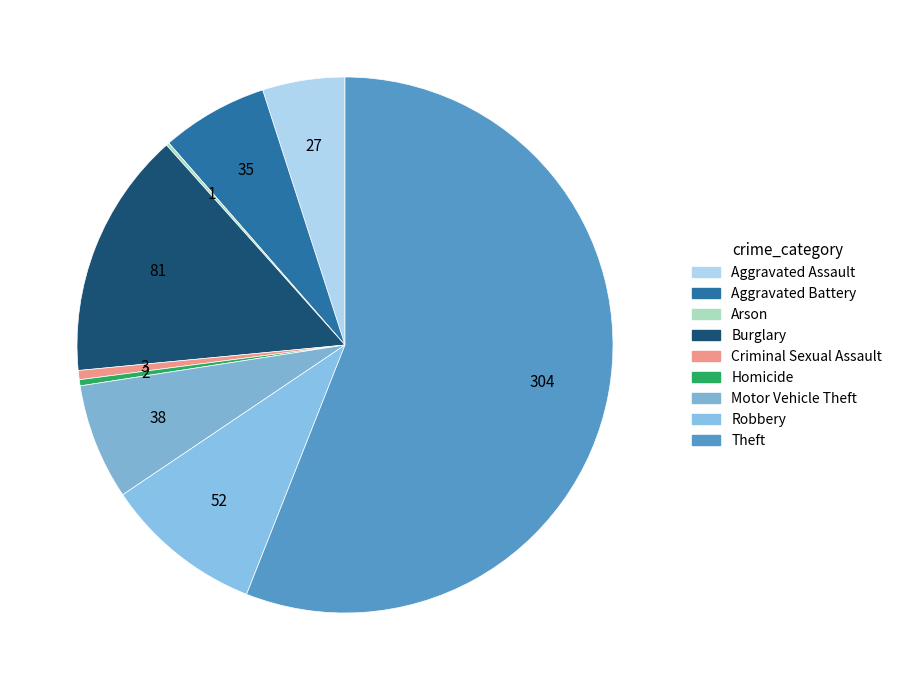

Between Burglary and Robbery, which is larger?

Burglary